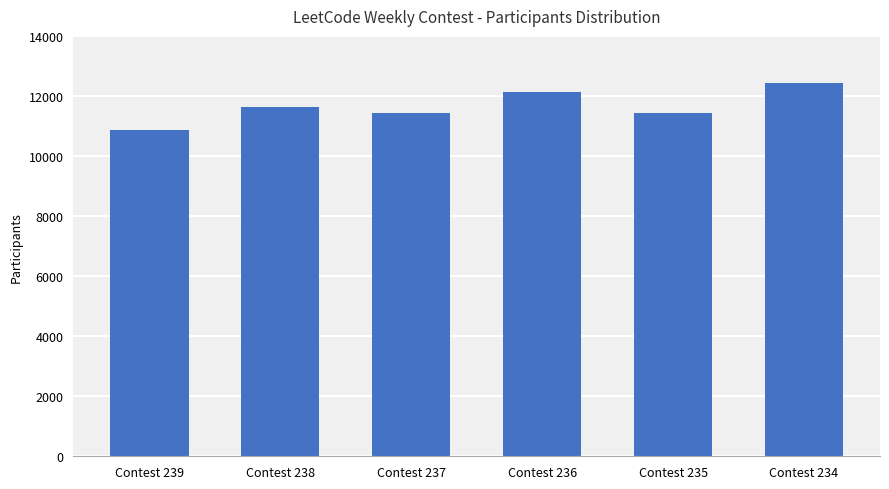

What is the value of the 5th bar from the left?

11443